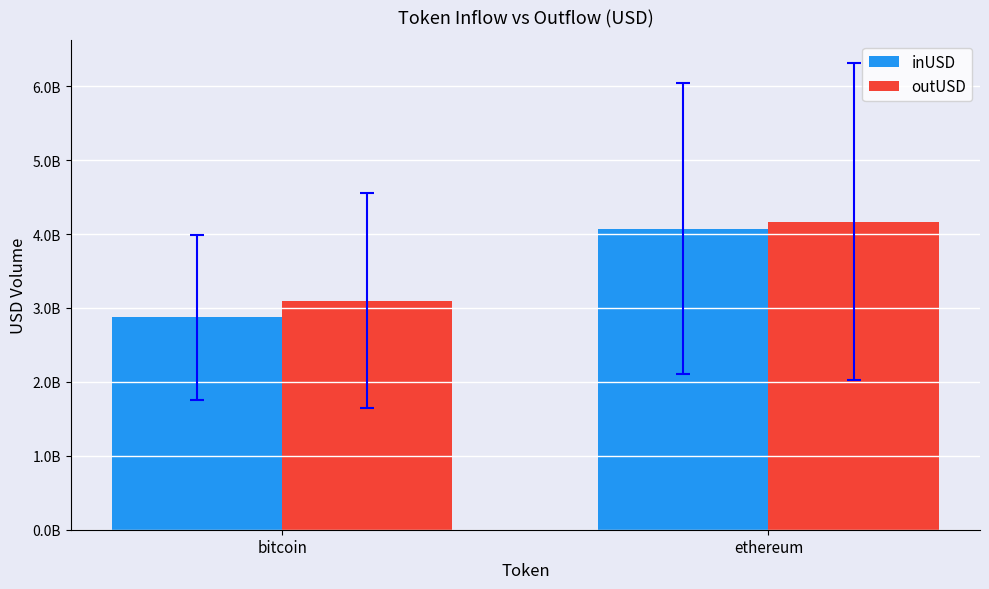

What is the value of the outUSD bar at the 2nd from the left?

4169720642.3